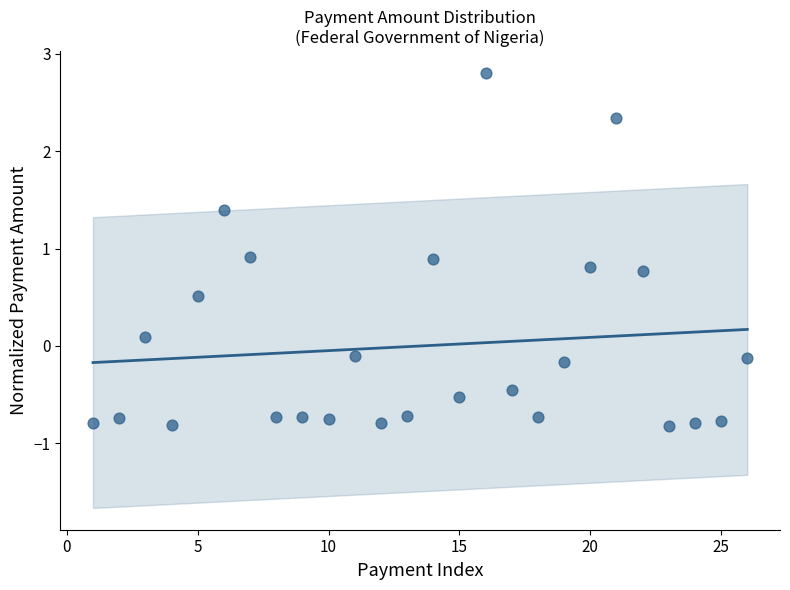

What is the range of Y values (max minus min)?

3.6